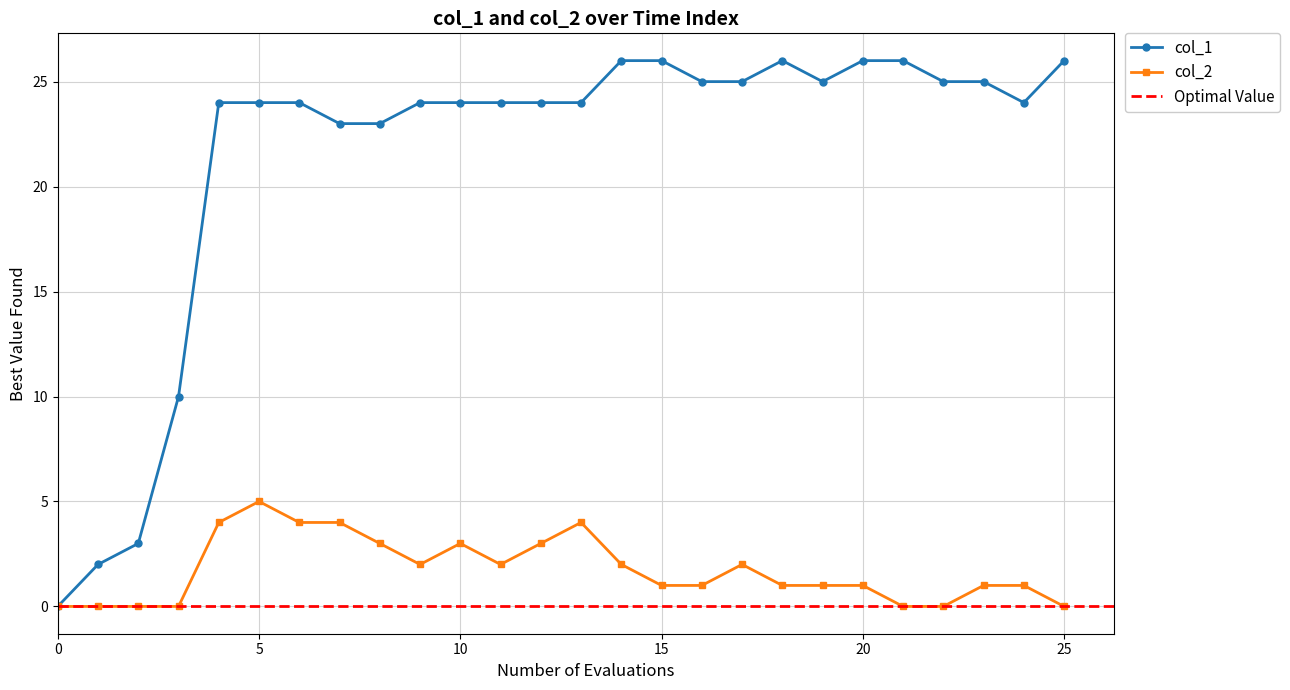

What is the spread (max minus min) of values at 21?

26